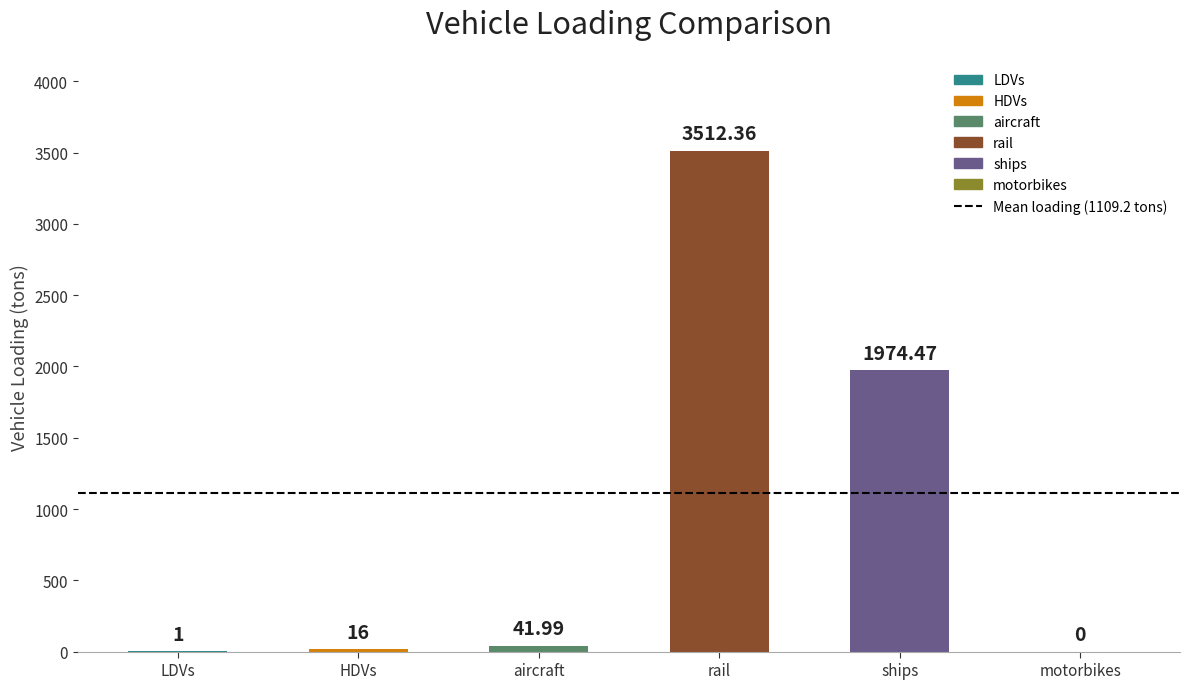

Rank the categories by value from lowest to highest.

motorbikes, LDVs, HDVs, aircraft, ships, rail